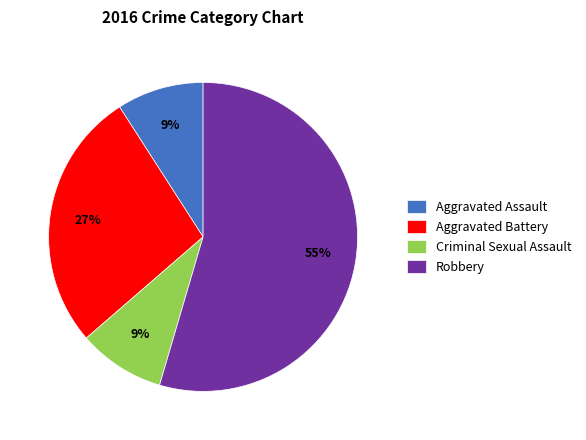

What is the ratio of the value at Aggravated Battery to the value at Criminal Sexual Assault?

3.0